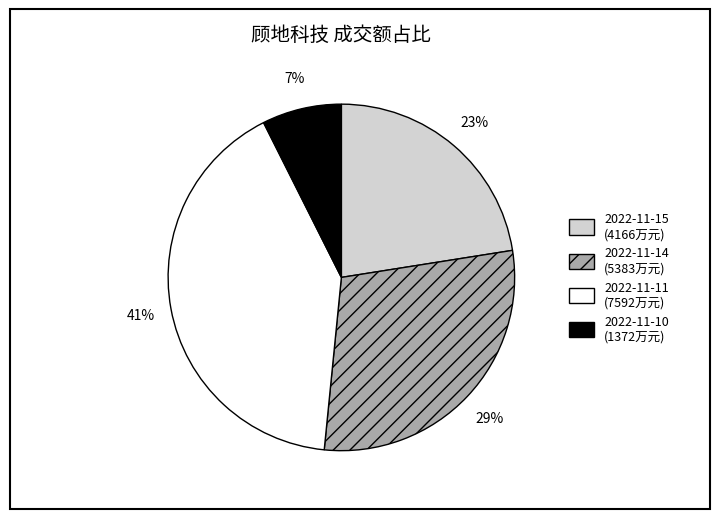

What percentage is the 2022-11-11 slice, to the nearest percent?

41%